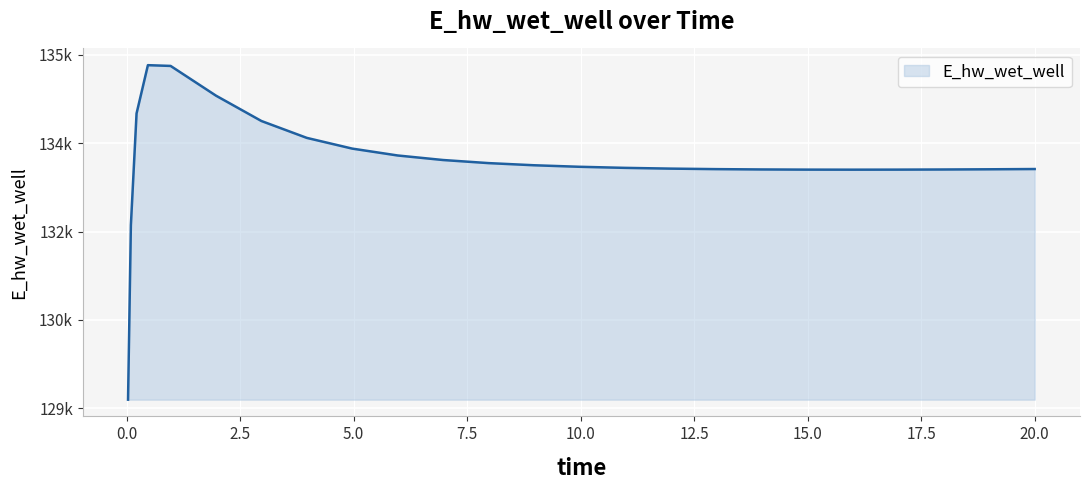

Is this an area chart (filled region under the line)?

Yes